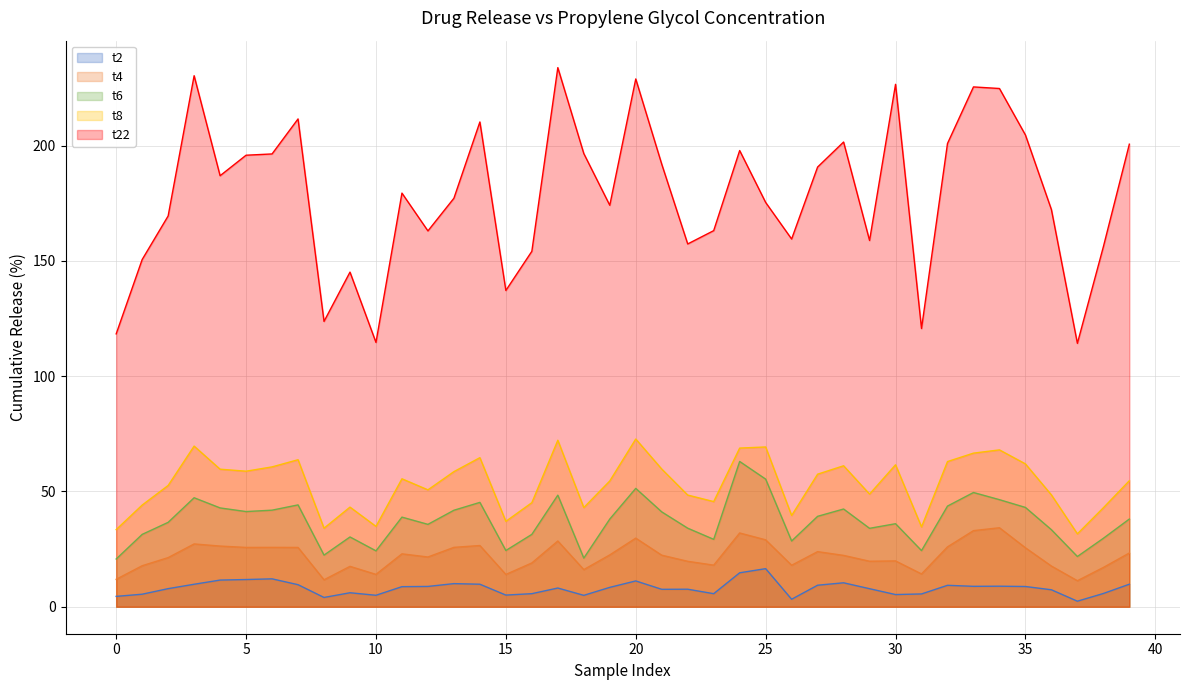

Where is the first local maximum for t6?

3